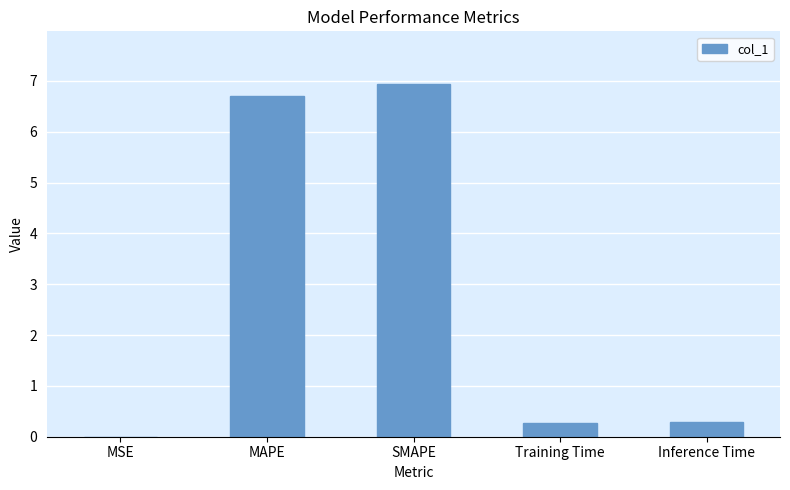

Which label corresponds to the largest value in the chart?

SMAPE